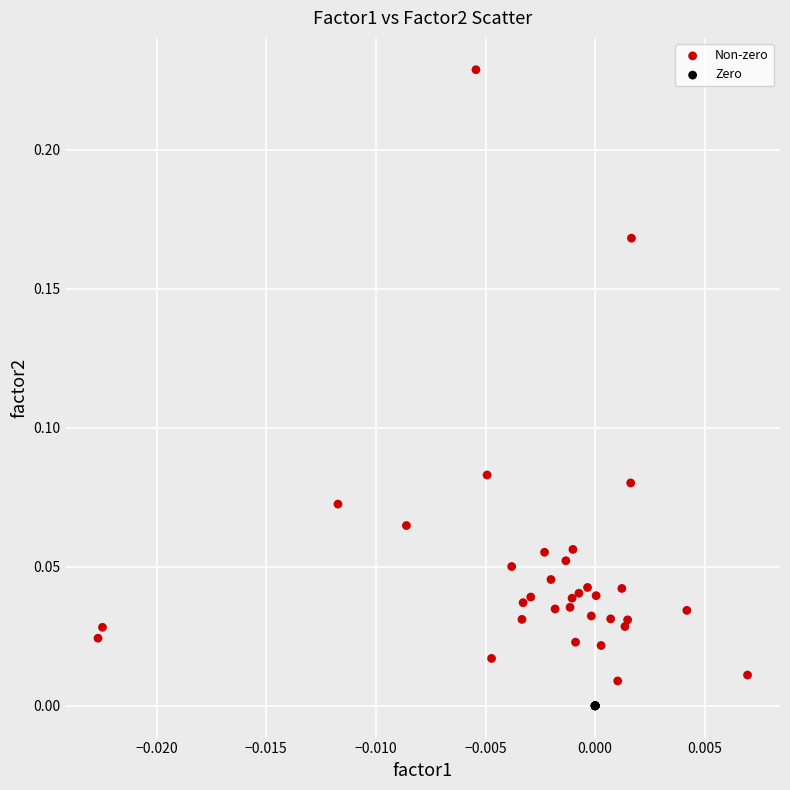

Which series reaches the maximum Y coordinate?

Non-zero